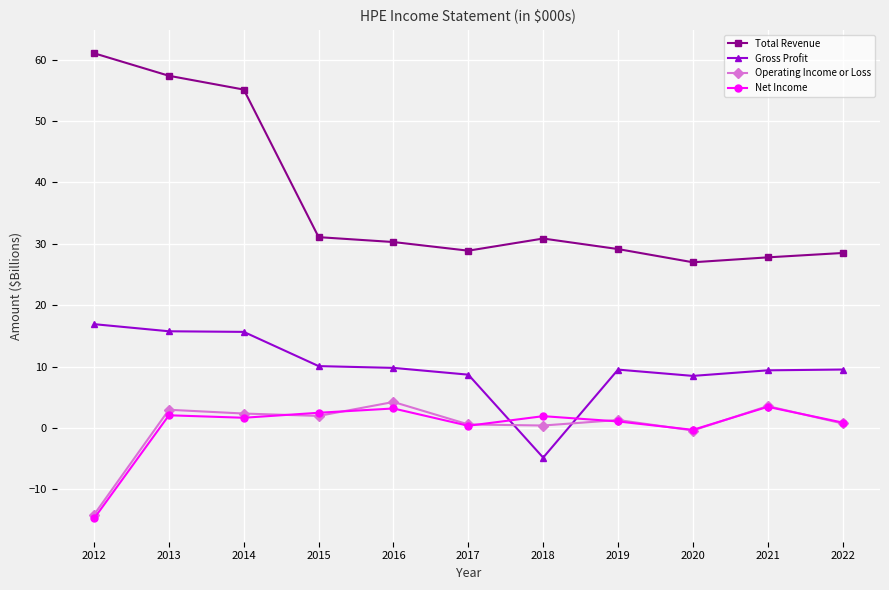

What is the smallest value displayed?

-14.8